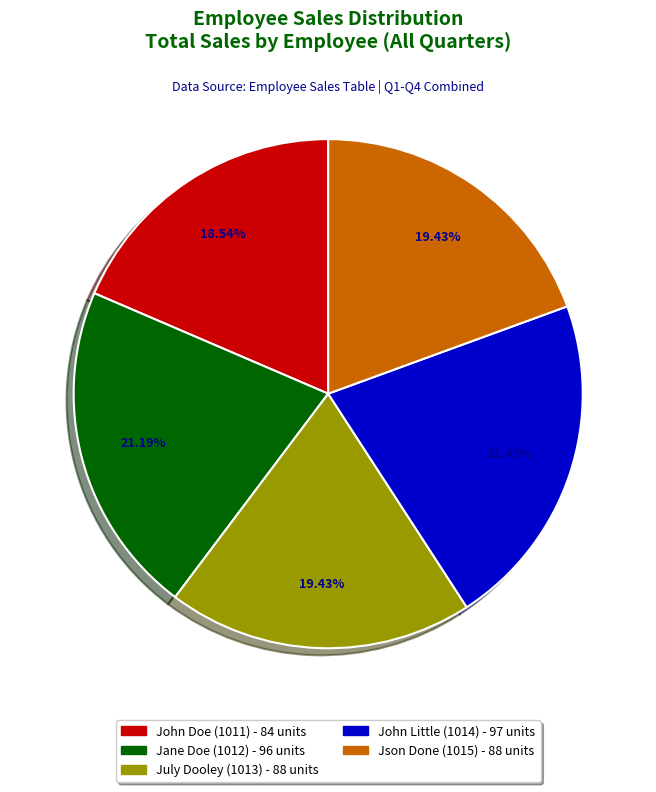

Which slice is the smallest?

John Doe (1011)